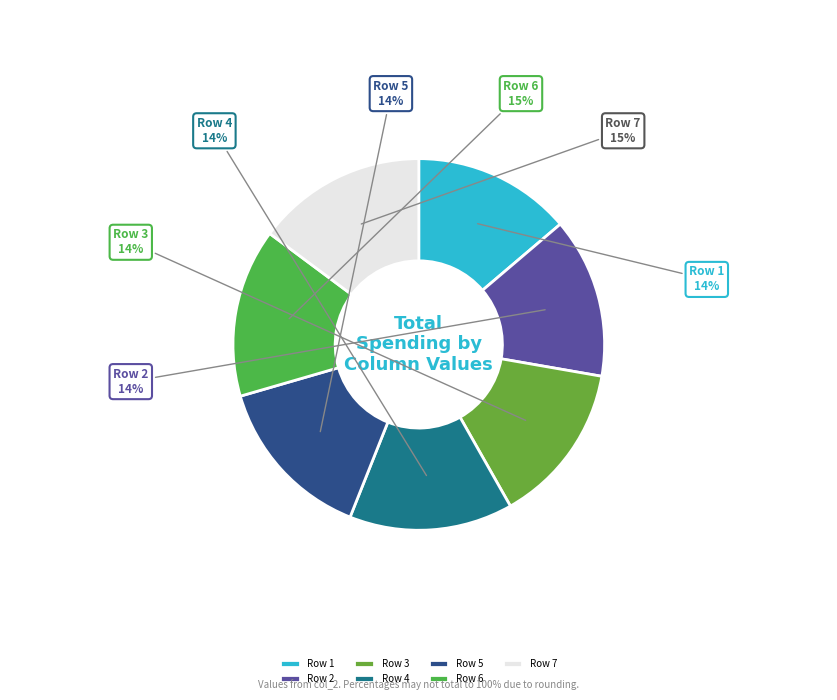

True or false: Row 7 accounts for 5% of the total.

False